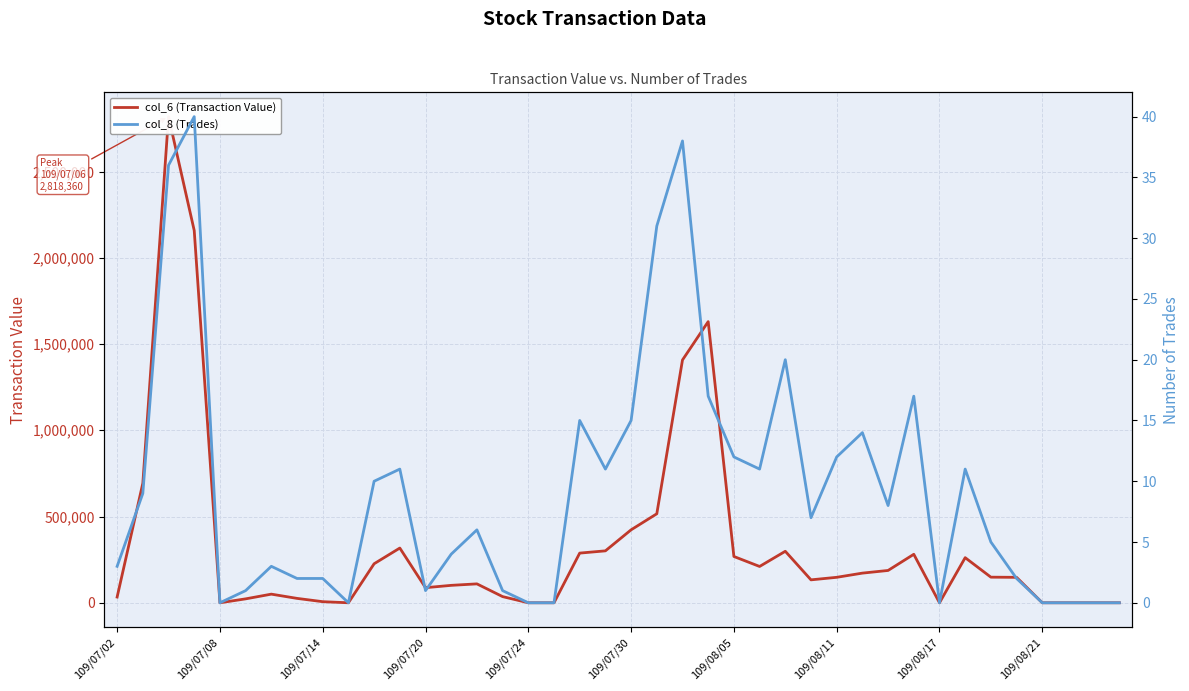

Reading right to left, transcribe all the data shown in this chart.

col_6 (Transaction Value): 0	0	0	0	147500	148450	261480	0	281060	187380	171910	147620	132930	298520	210520	268390	1630020	1407740	515950	422930	301040	287980	0	0	35800	109600	101010	87500	317260	226200	0	6320	25470	50040	22700	0	2158130	2818360	693020	33220
col_8 (Trades): 0	0	0	0	2	5	11	0	17	8	14	12	7	20	11	12	17	38	31	15	11	15	0	0	1	6	4	1	11	10	0	2	2	3	1	0	40	36	9	3